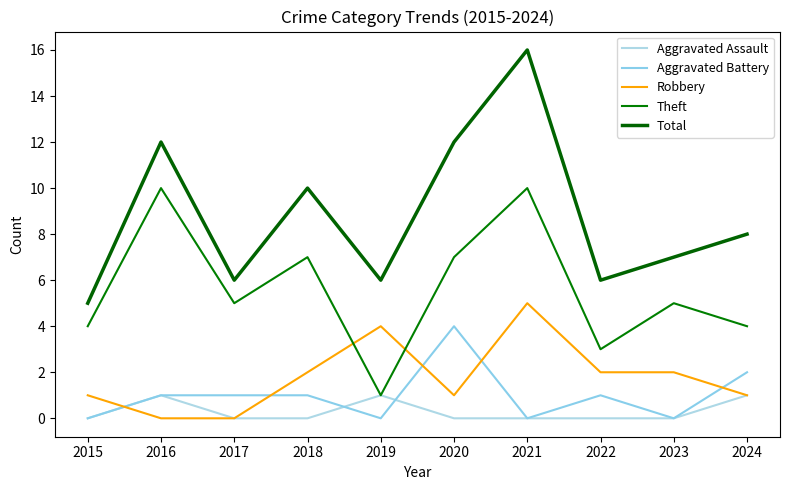

How many lines are shown in the chart?

5